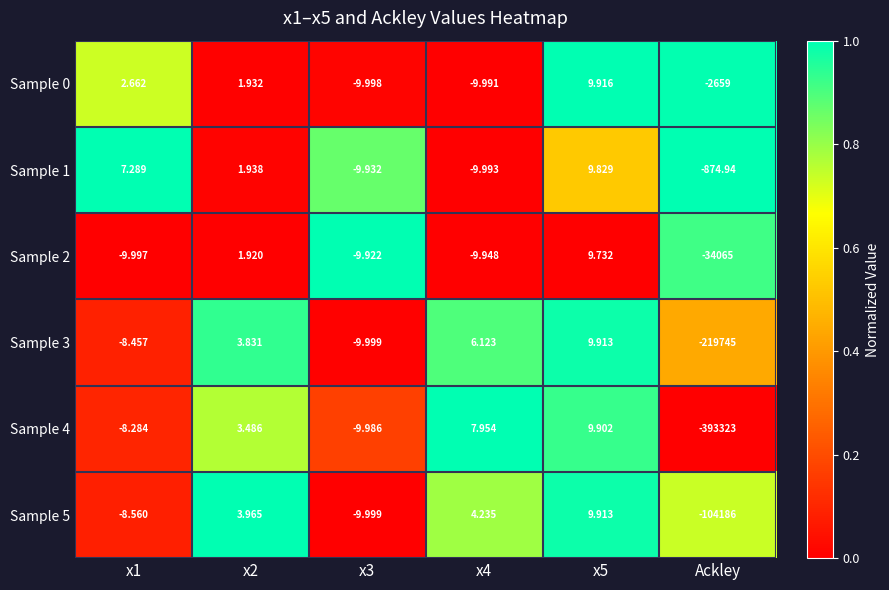

Which category has the lowest value across all series?

Ackley